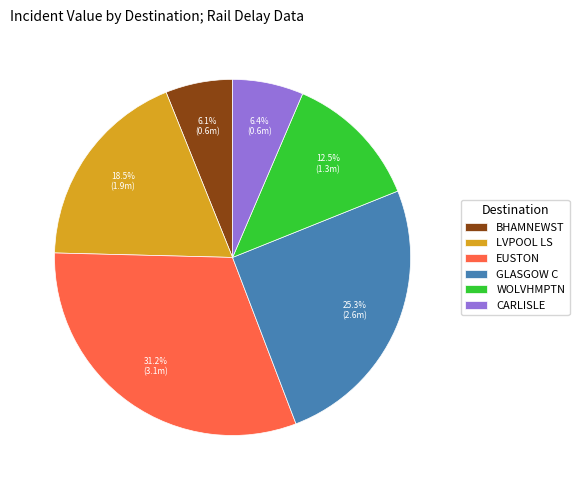

Which slice is the largest?

EUSTON